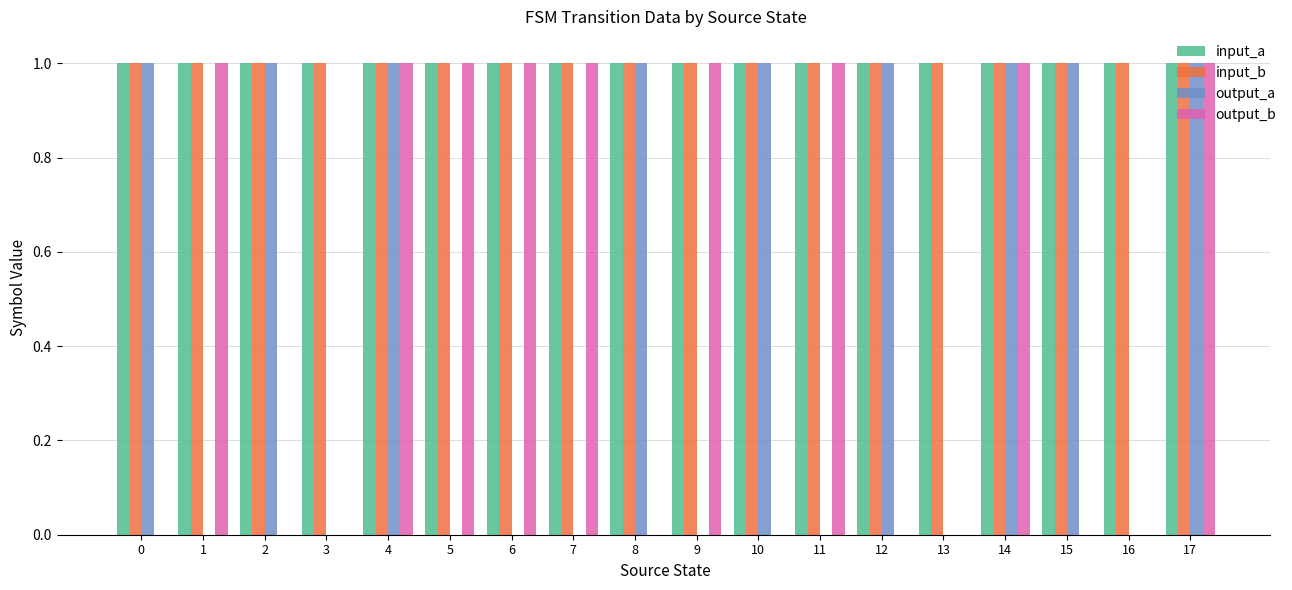

The value of input_a at 13 is 2. True or false?

False